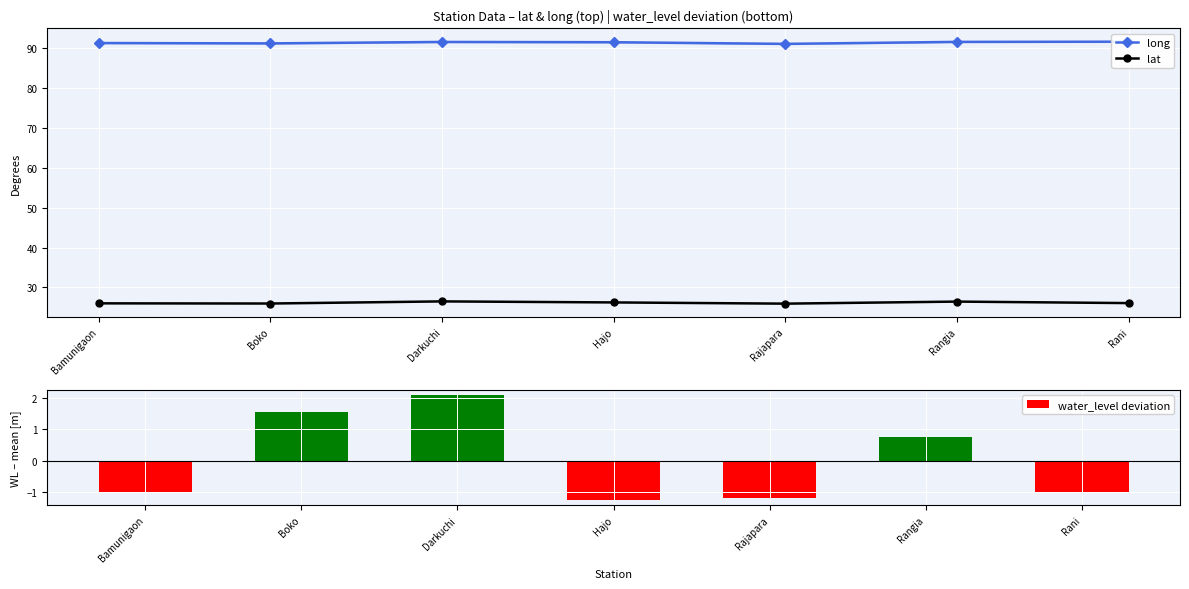

Reading right to left, what are all the values shown in this chart?

long: Rani=91.7	Rangia=91.6	Rajapara=91.1	Hajo=91.5	Darkuchi=91.6	Boko=91.2	Bamunigaon=91.3
lat: Rani=26.1	Rangia=26.5	Rajapara=25.9	Hajo=26.2	Darkuchi=26.5	Boko=26.0	Bamunigaon=26.0
water_level deviation: Rani=-1.0	Rangia=0.8	Rajapara=-1.2	Hajo=-1.2	Darkuchi=2.1	Boko=1.6	Bamunigaon=-1.0